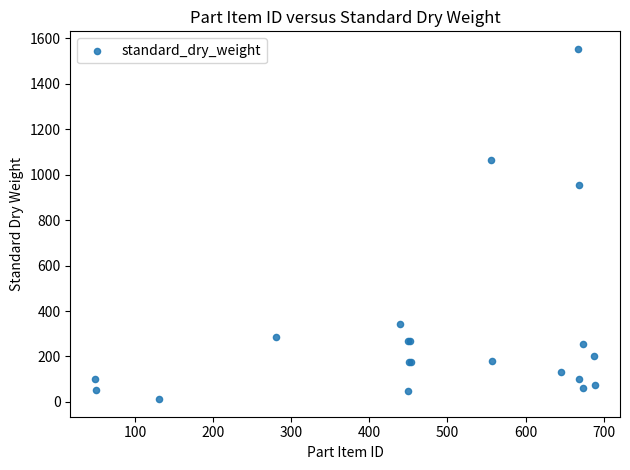

What Y value in the scatter plot is closest to 783?

954